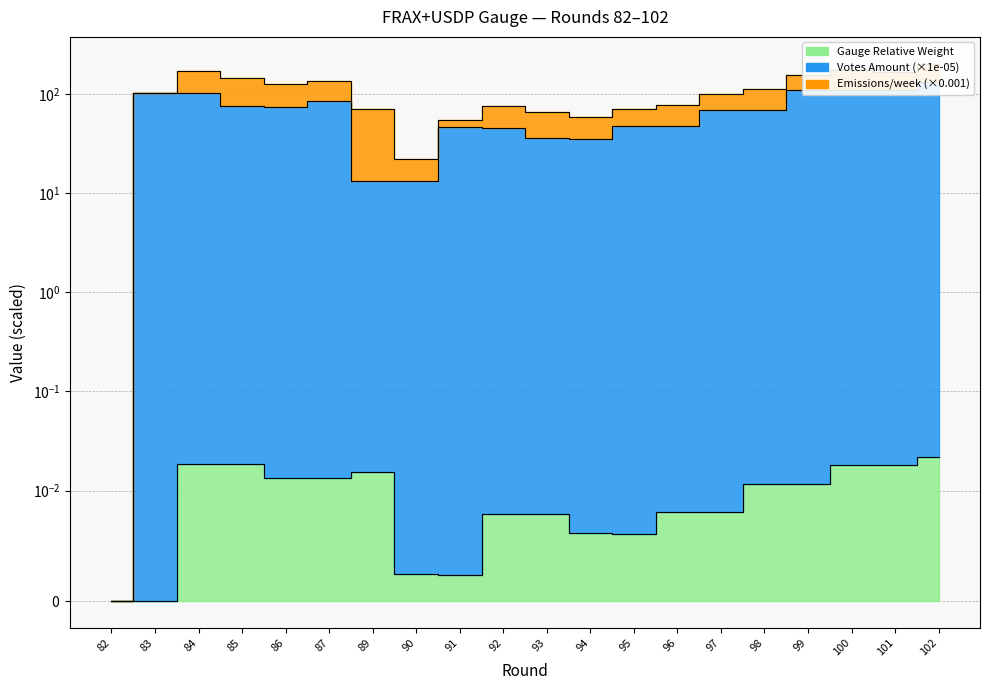

At which category does Gauge Relative Weight reach its first local valley?

86